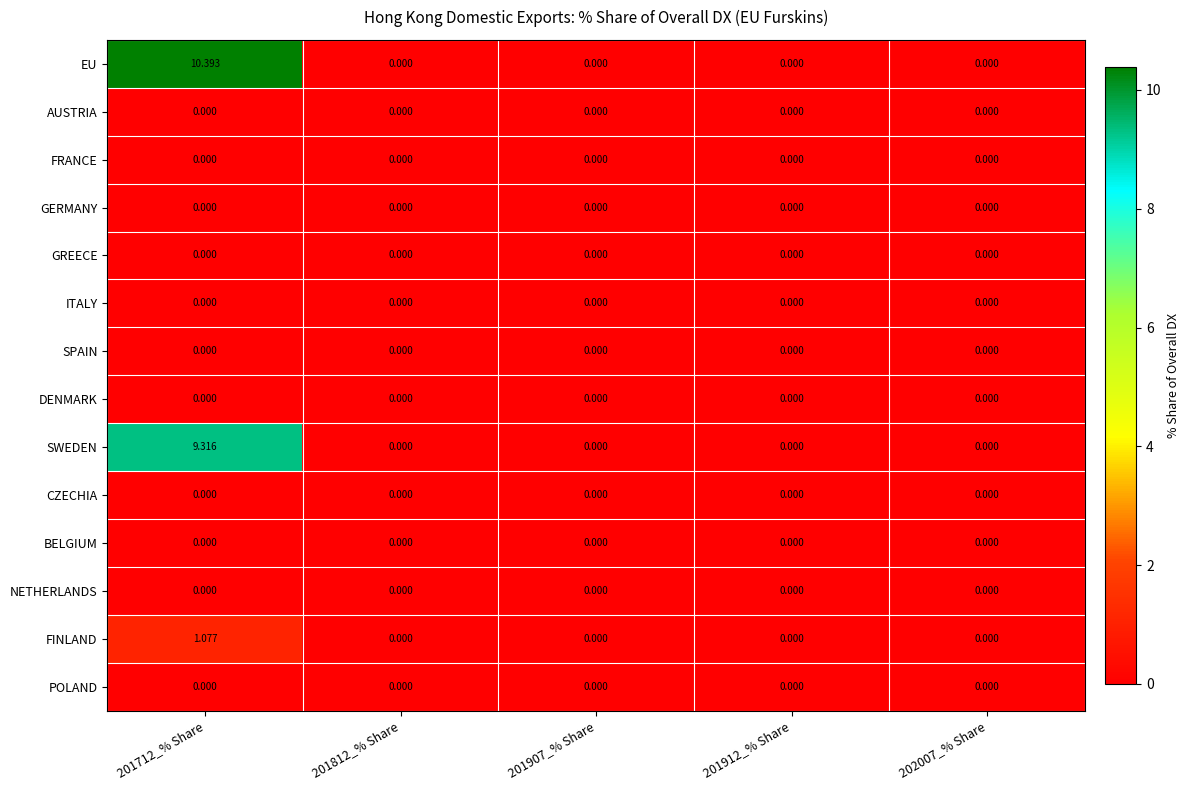

Which series has the widest spread of values?

EU